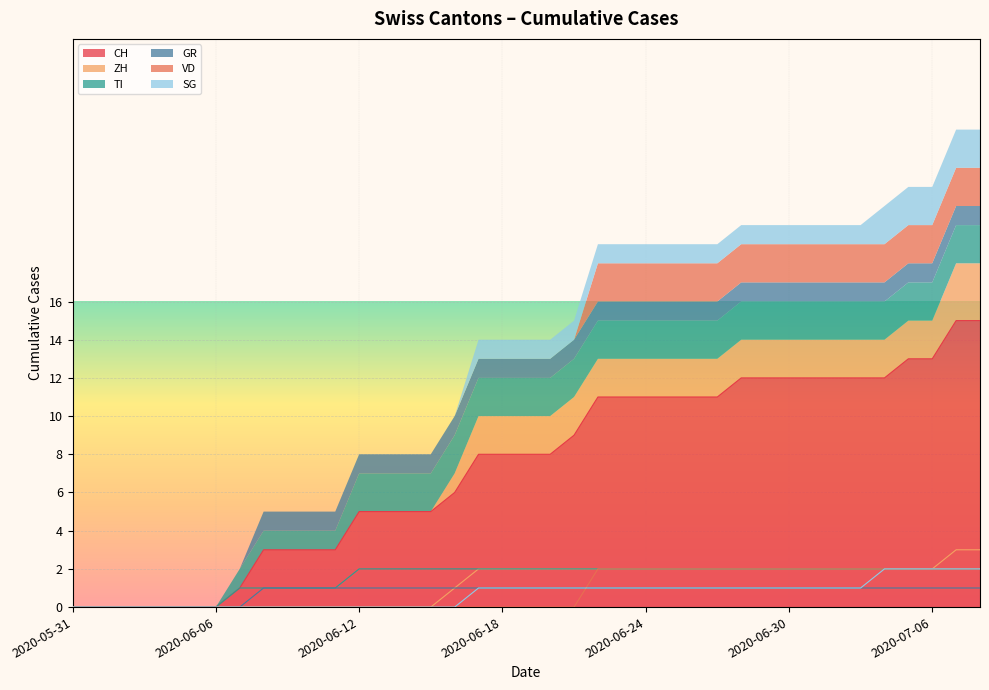

What are all the series names shown in the legend?

CH, ZH, TI, GR, VD, SG